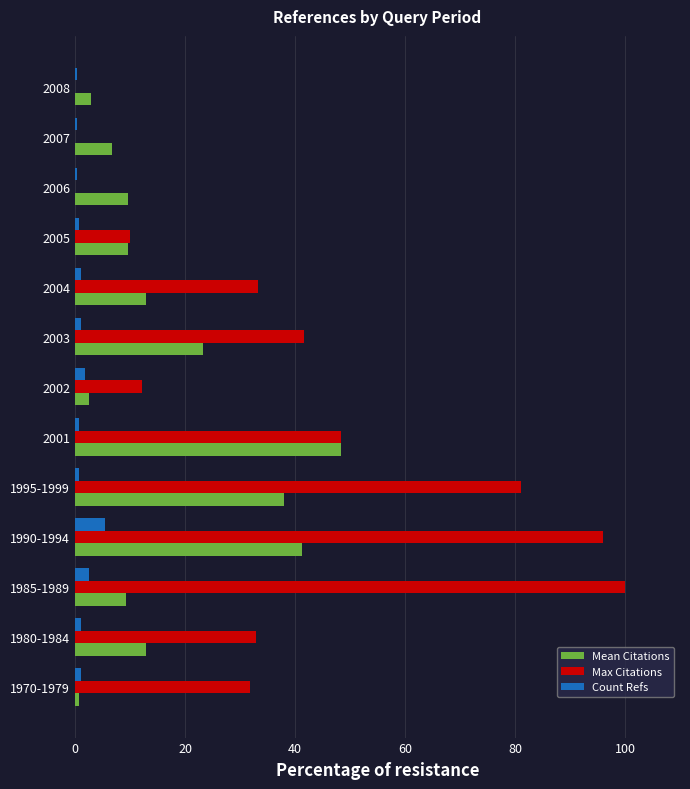

At which category does the chart reach its peak across all series?

1985-1989